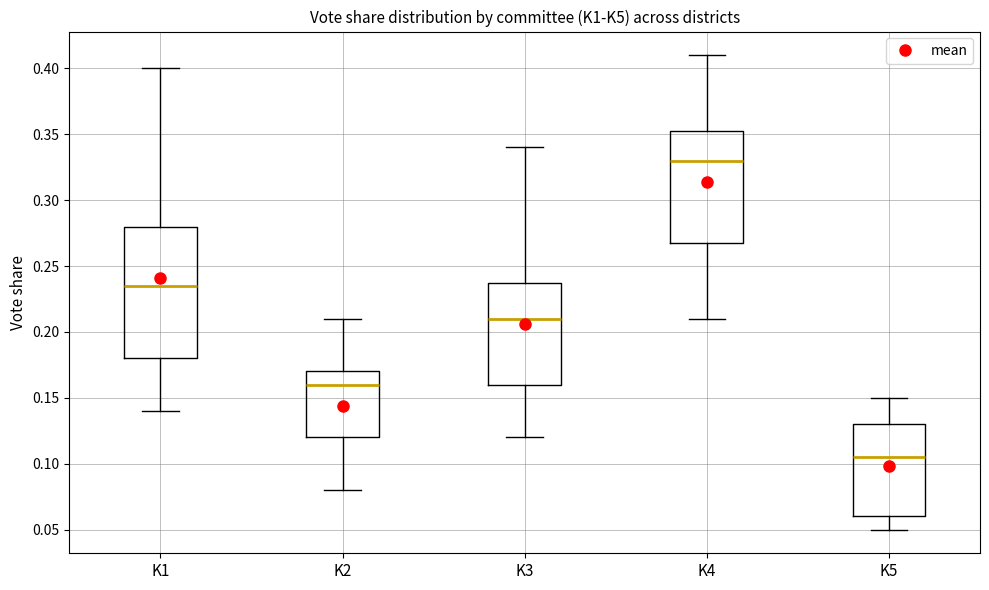

Where does the median line of the box for K4 sit on the y-axis? The values are not printed on the chart, so give them approximately, as read against the axis.

0.330